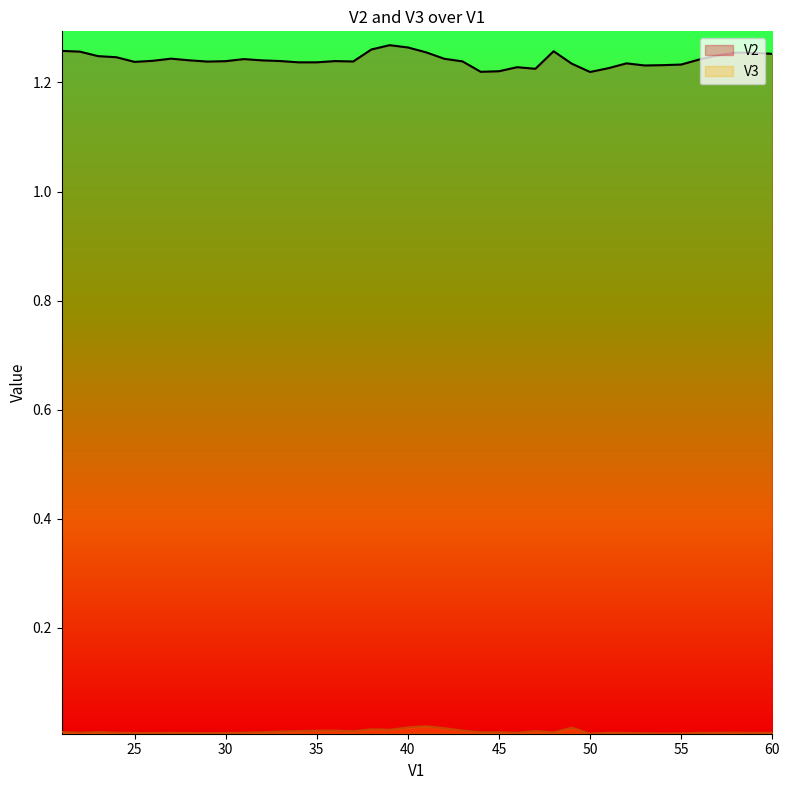

How many lines are shown in the chart?

2